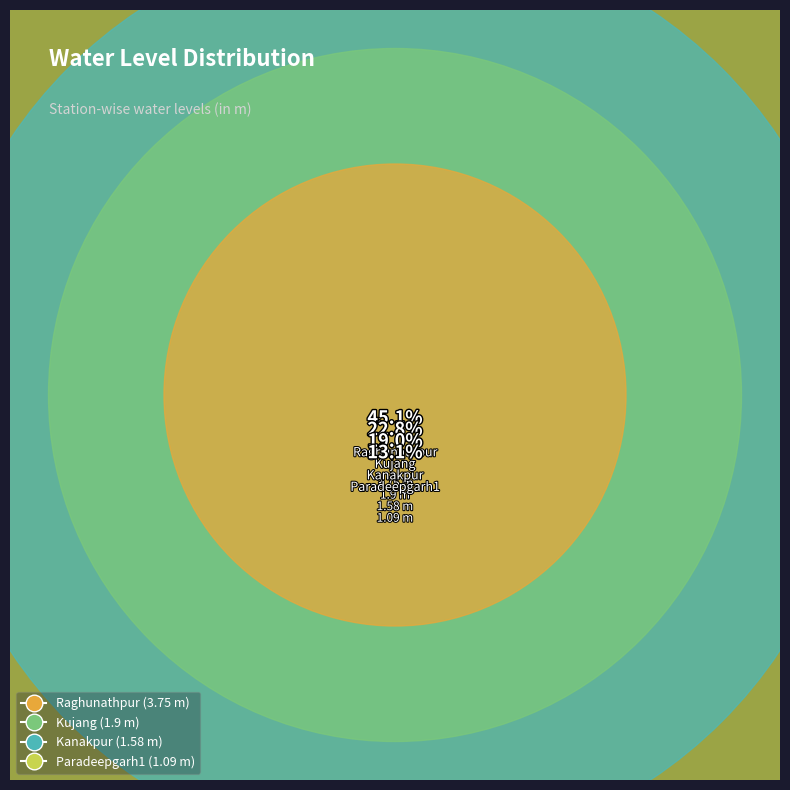

To the nearest percent, what is the difference between the largest and smallest slice percentages?

32%